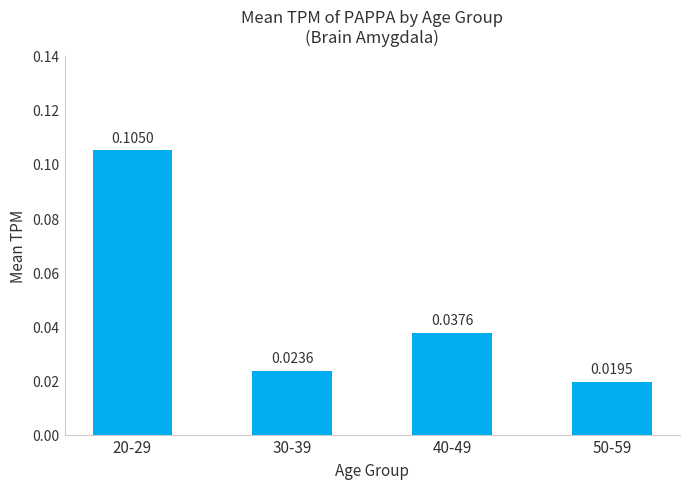

Count the values in the range 0 to 1.

4